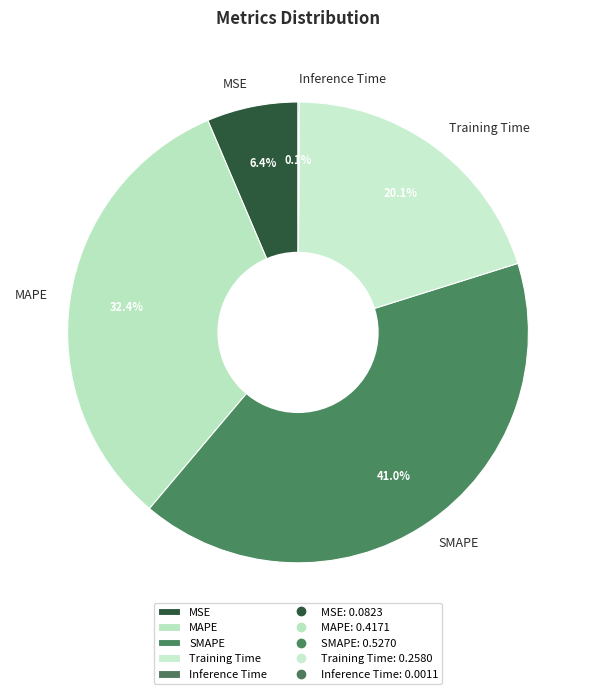

What is the largest slice in the pie chart?

SMAPE